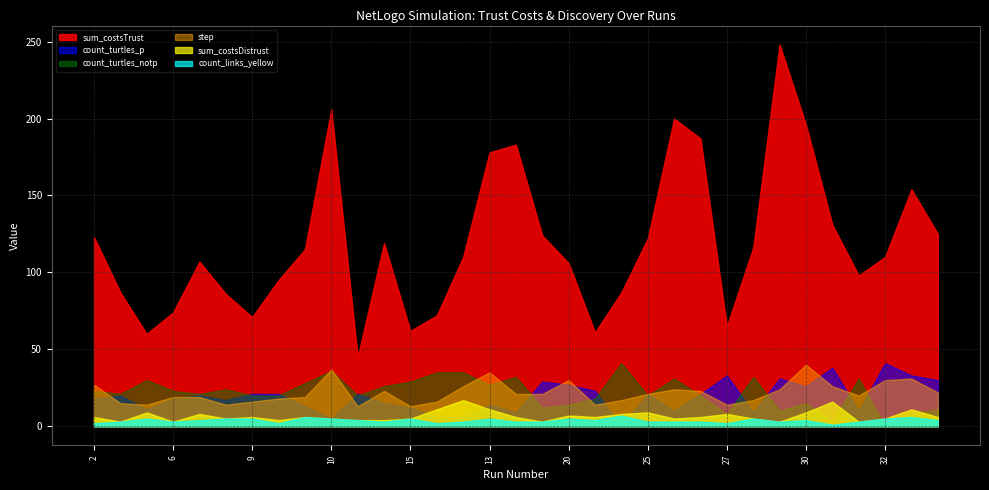

What is the label of the 4th point from the left?

6